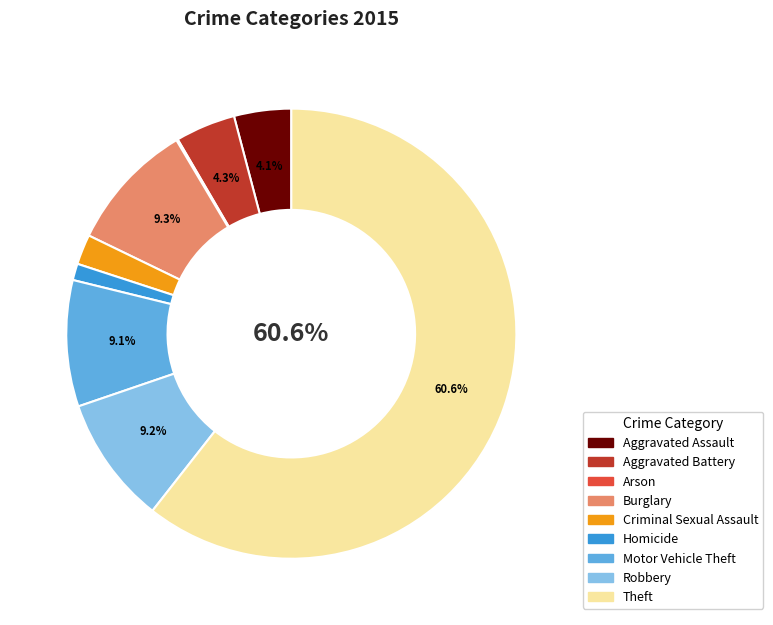

What percentage is the Aggravated Assault slice, to the nearest percent?

4%